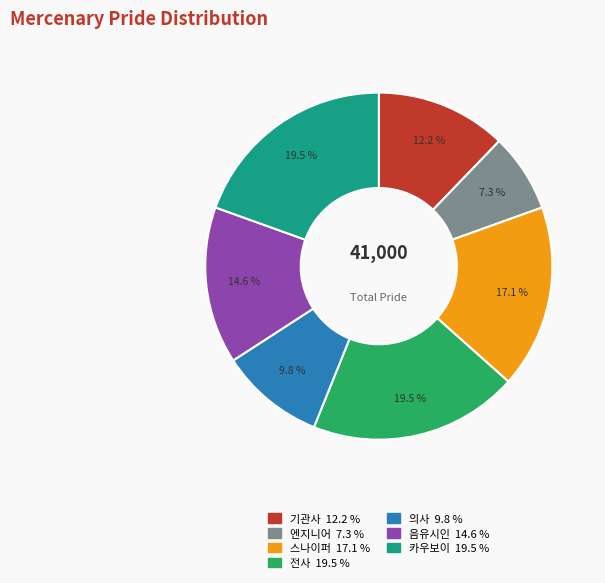

How many slices are in this pie chart?

7